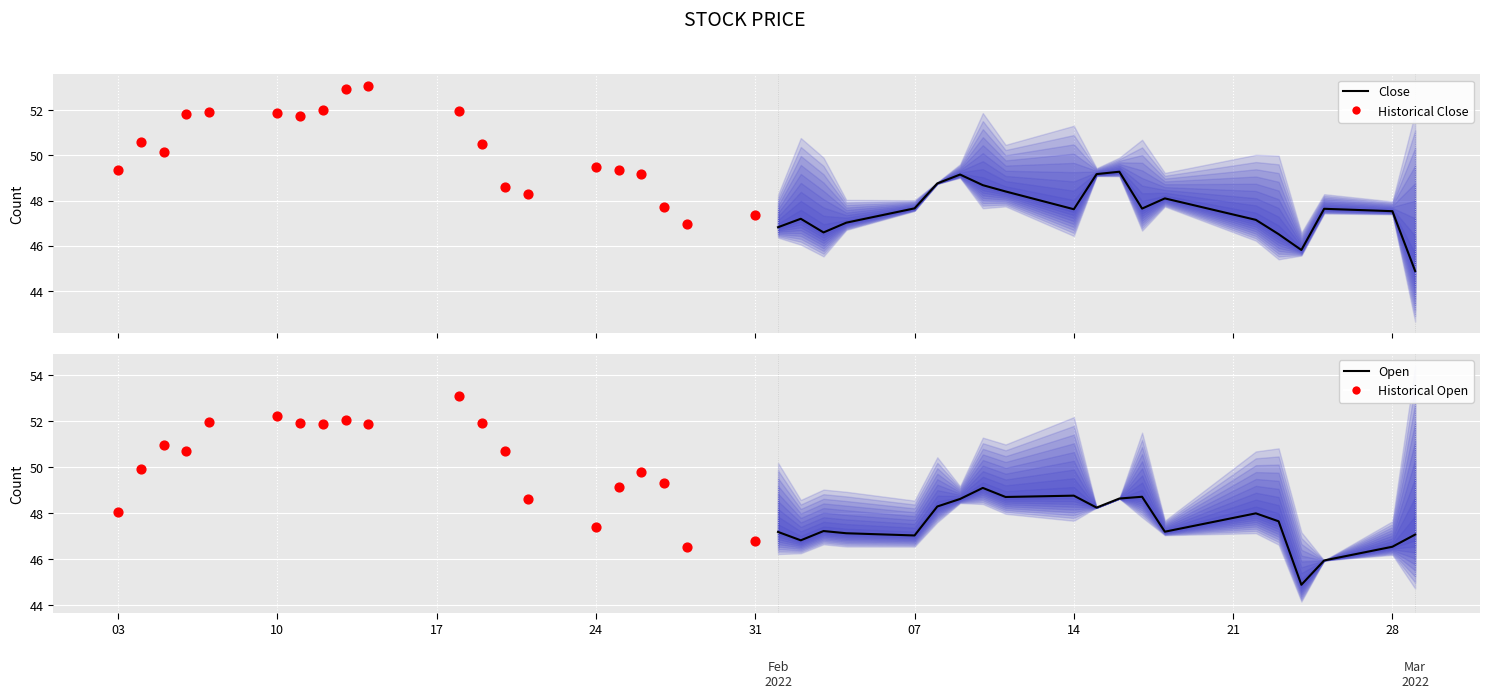

Which series has the largest total across all categories?

Historical Close